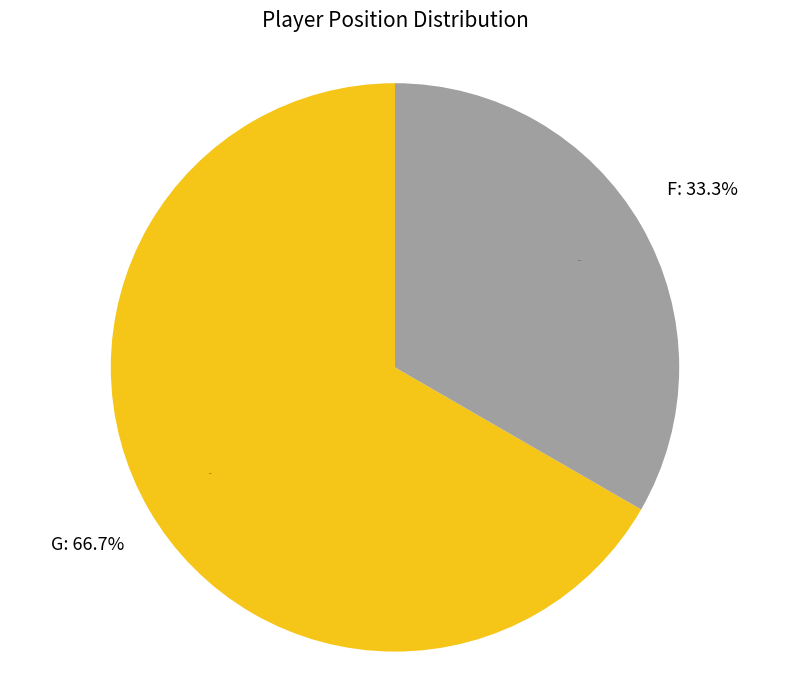

To the nearest percent, what portion does G represent?

67%